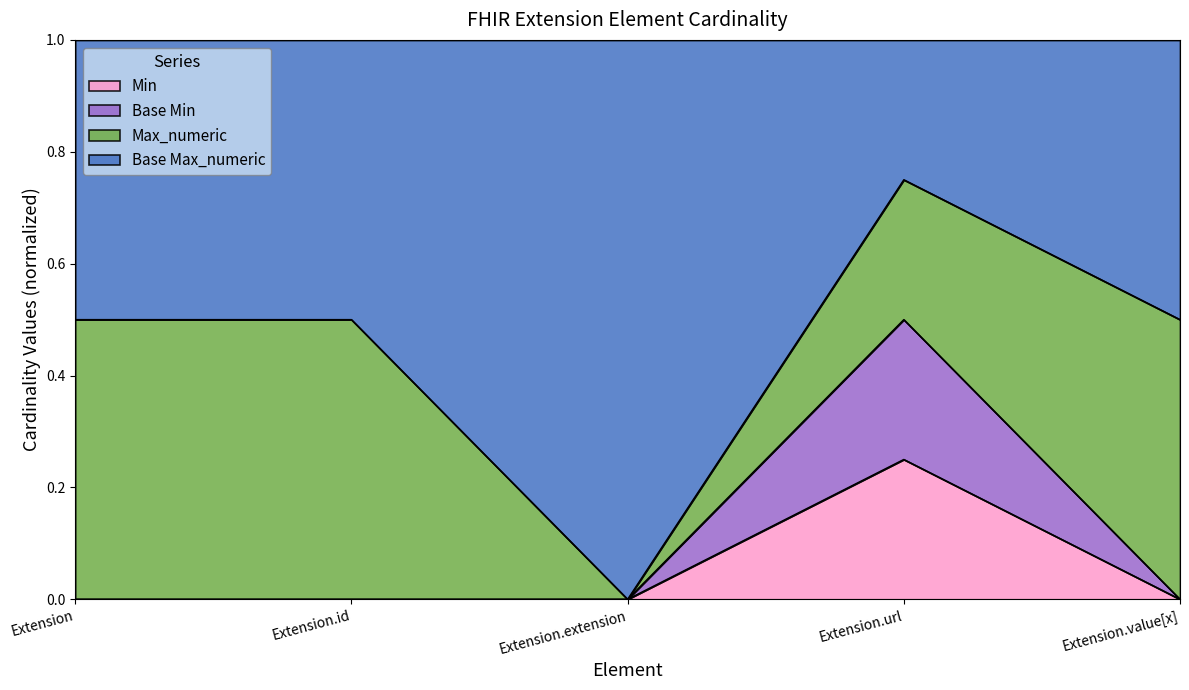

In Base Min, how many points are higher than both neighbors (excluding endpoints)?

1